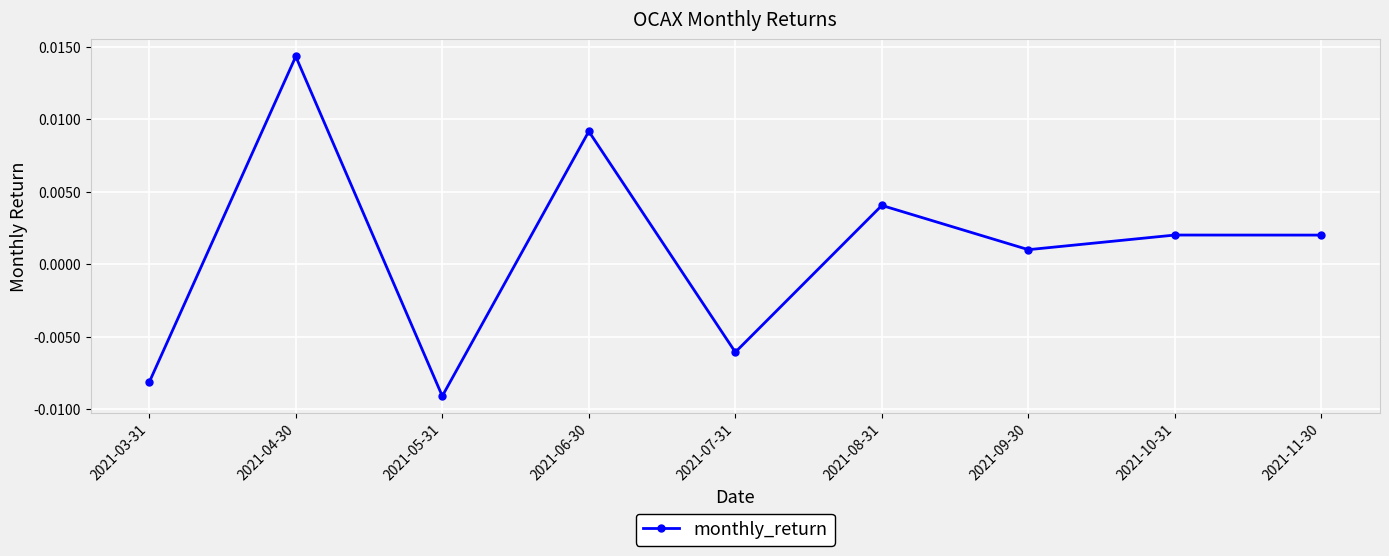

Which category has the lowest value across all series?

2021-05-31